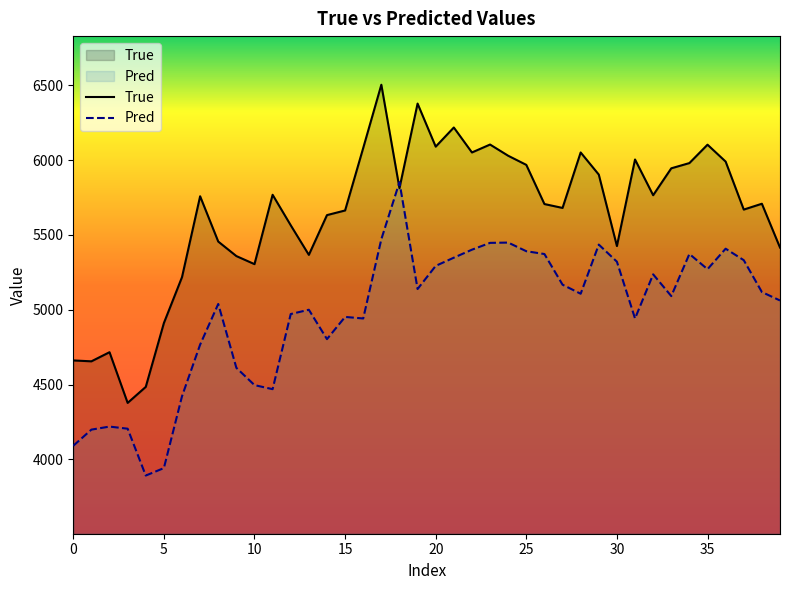

What is the highest value of the True series?

6505.0